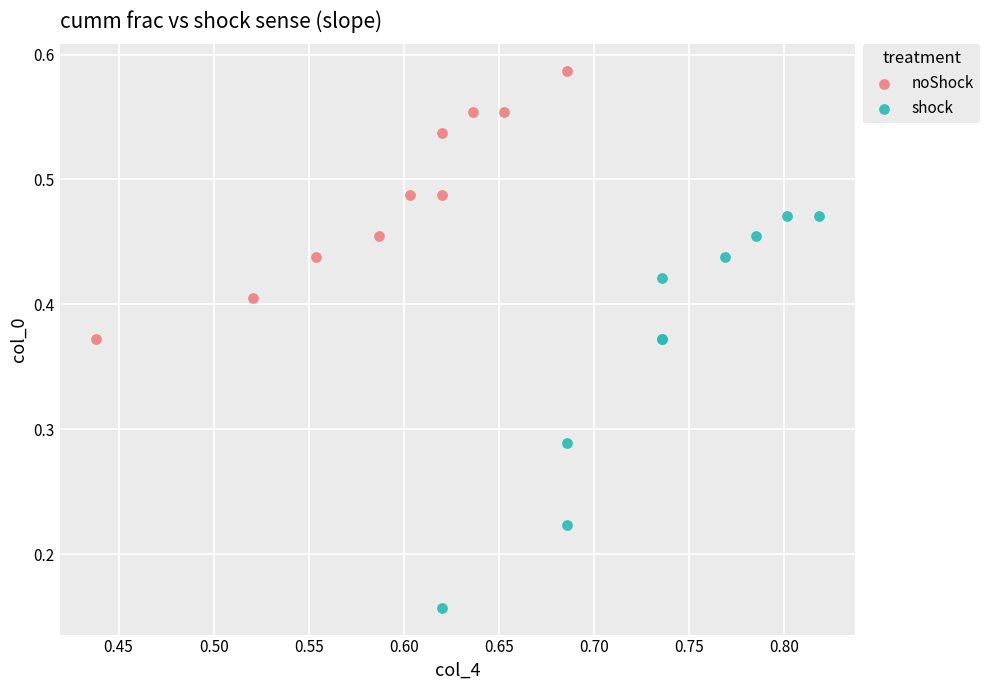

Which series reaches the maximum Y coordinate?

noShock